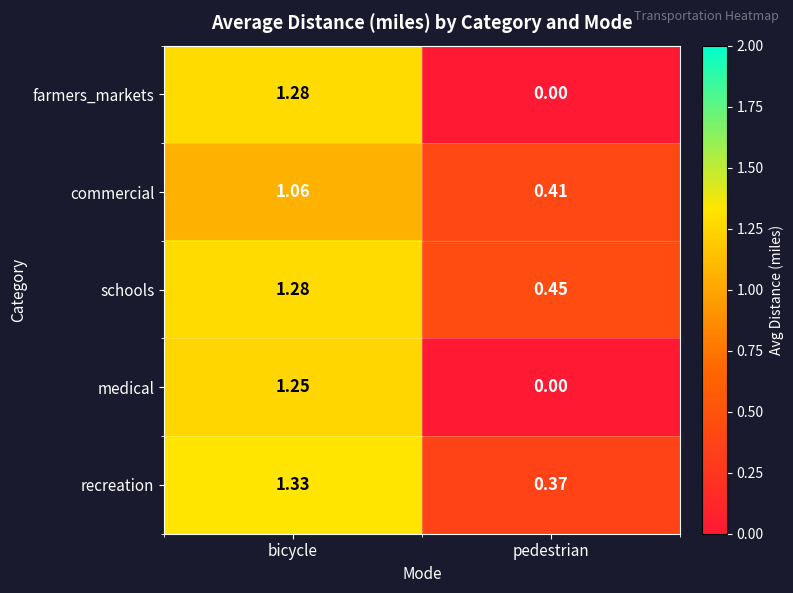

Where is schools nearest to the value 0?

pedestrian